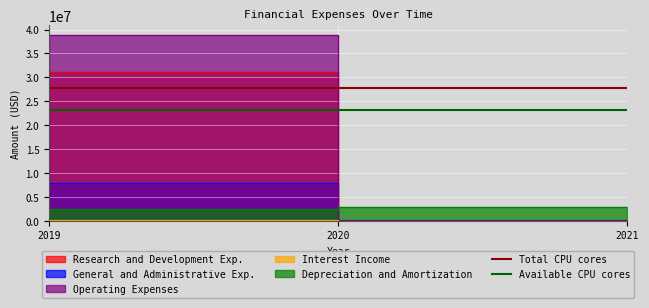

What is the average value of the Total CPU cores series?

27712000